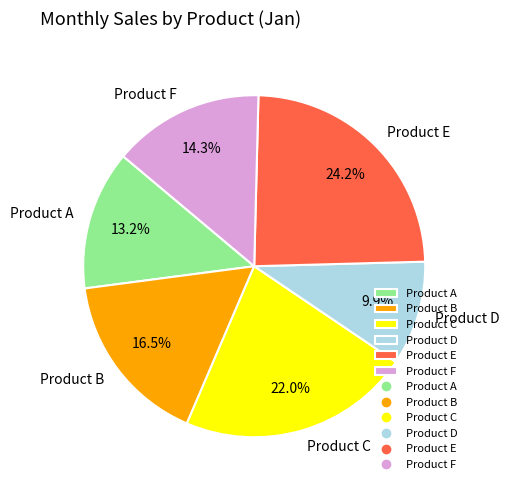

How many slices are in this pie chart?

6